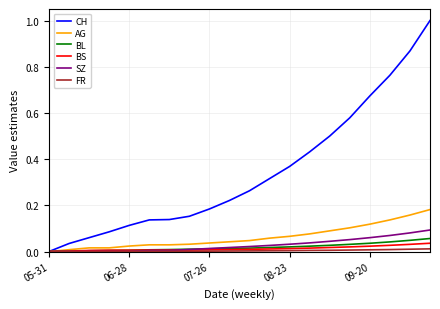

Does the chart have visible grid lines?

Yes